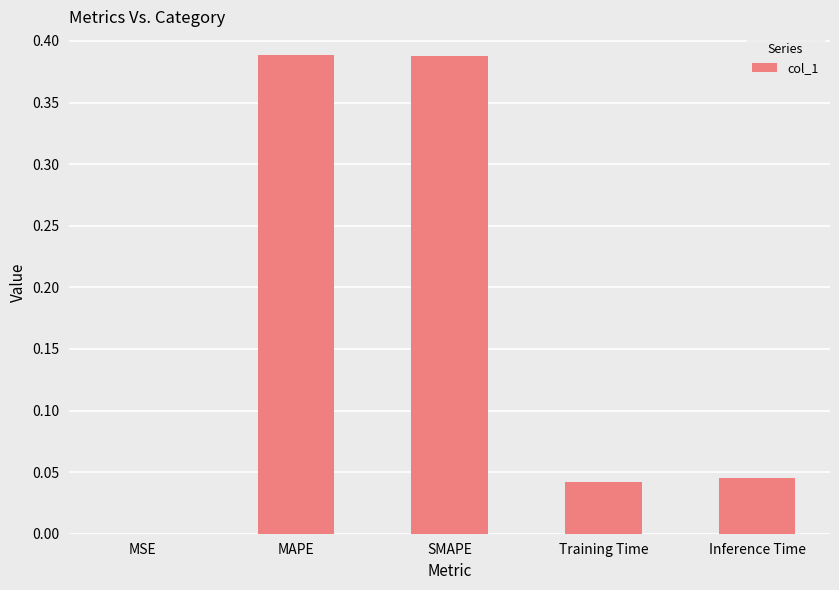

True or false: the data shows 0.0 at Training Time.

True